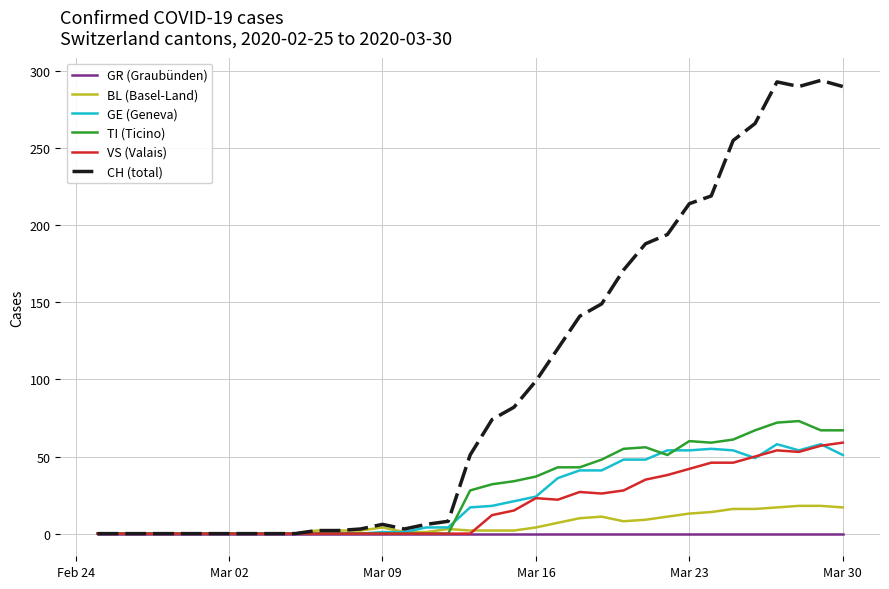

What is the difference between the second highest and second lowest values in the BL (Basel-Land) series?

18